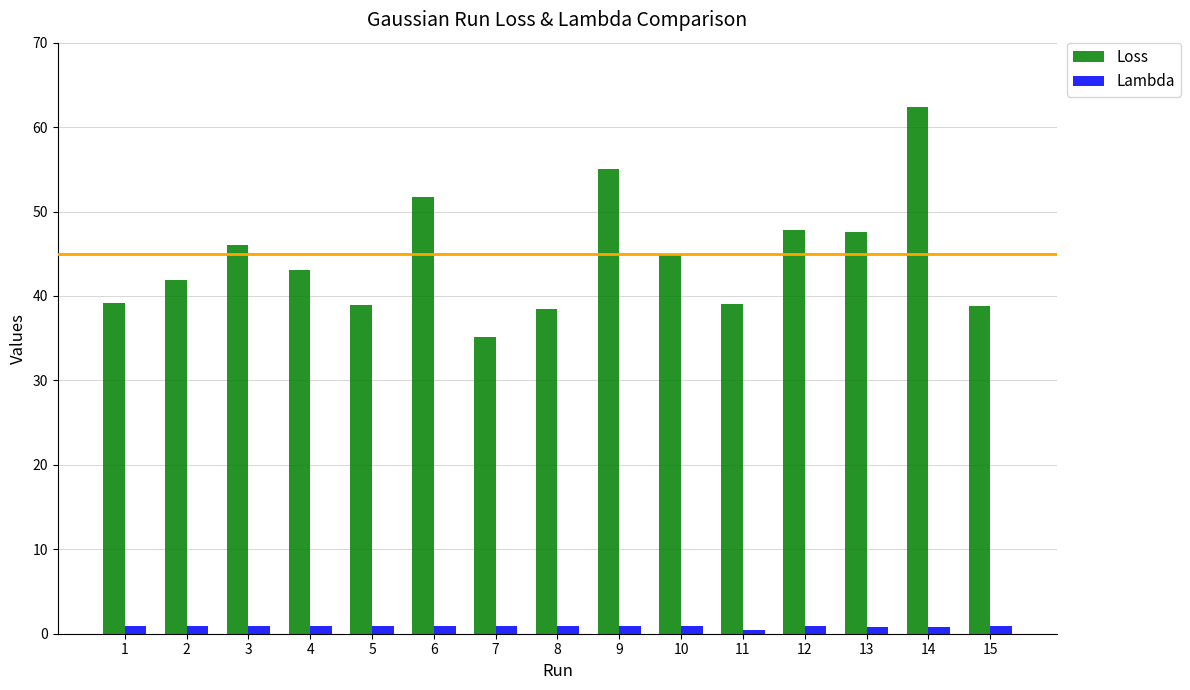

At which category is the sum across all series the highest?

14